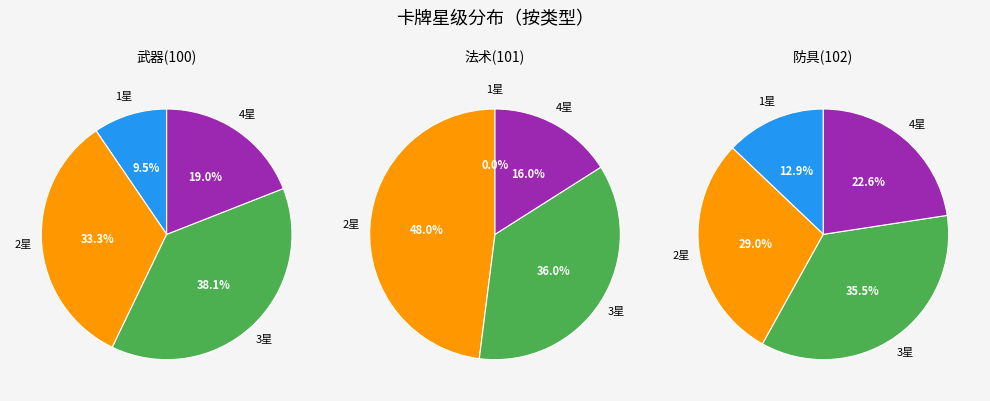

How many slices are in this pie chart?

4